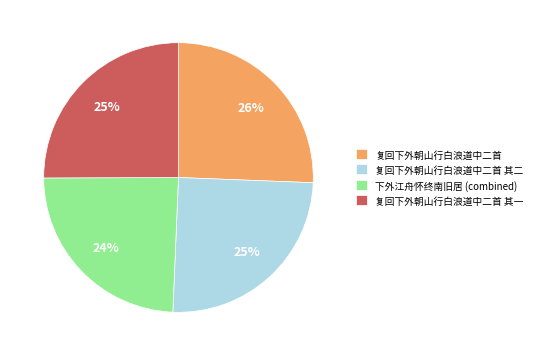

How many segments does this pie chart have?

4